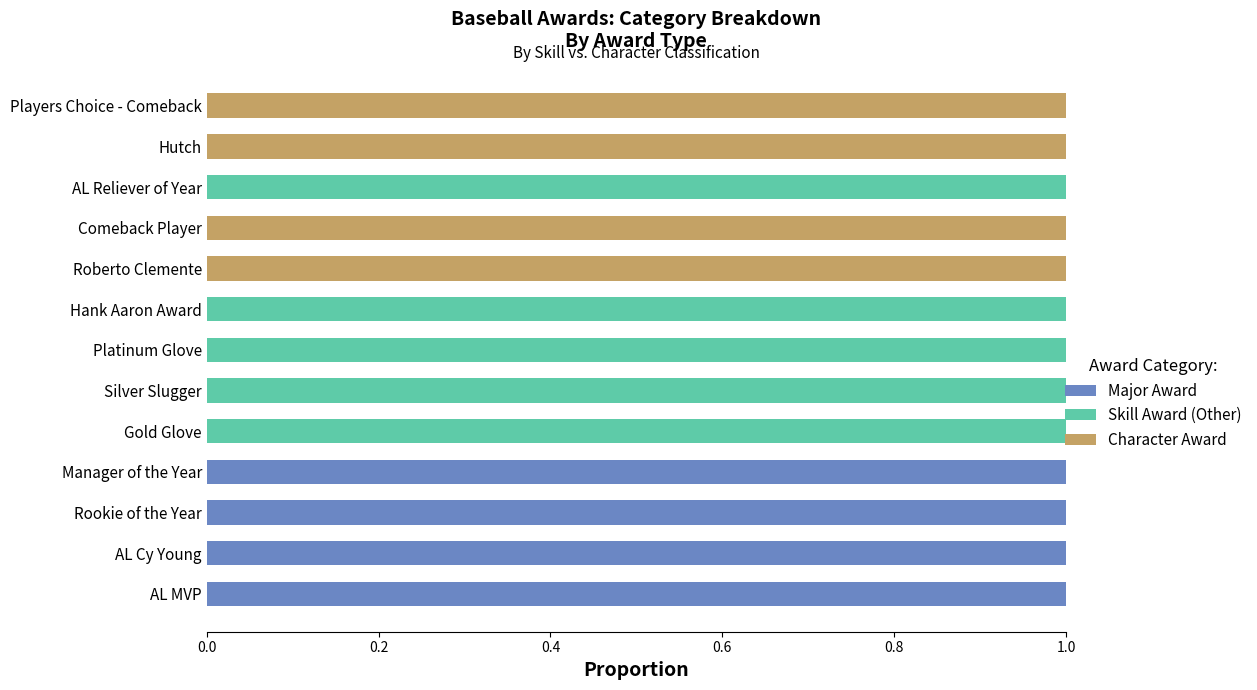

The value of Major Award at Gold Glove is -1. True or false?

False